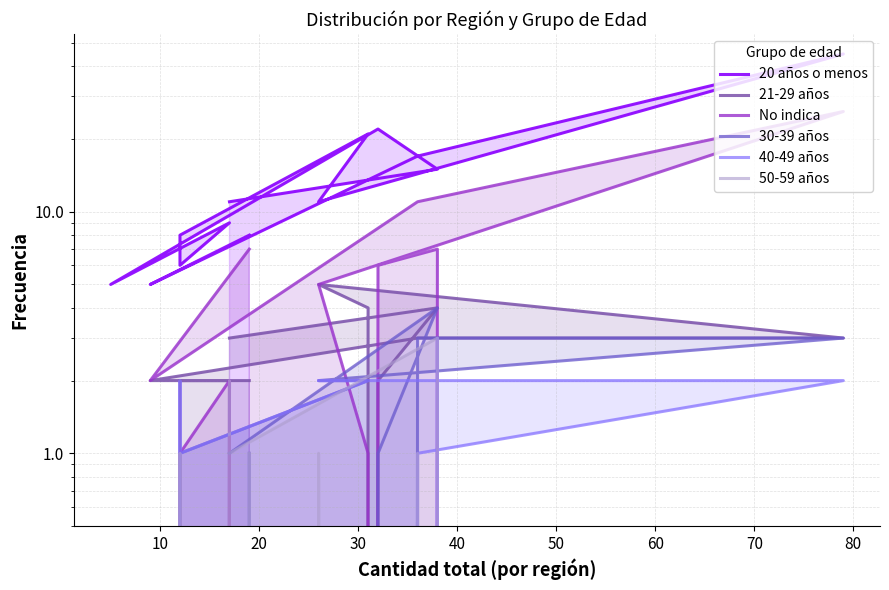

In 21-29 años, how many points are lower than both neighbors (excluding endpoints)?

2